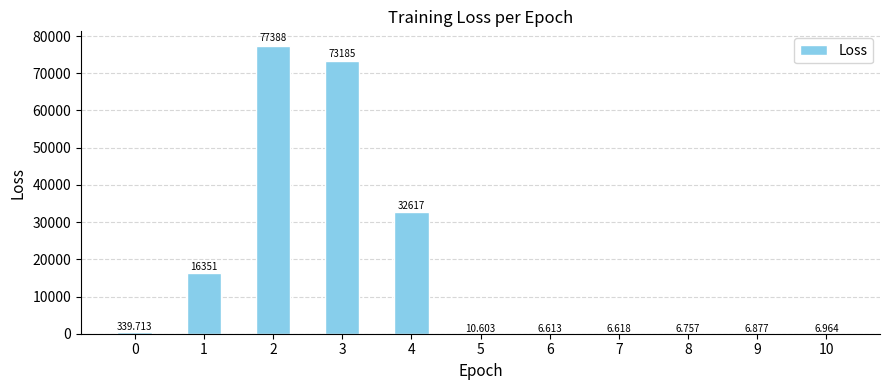

What is the value of the 3rd bar from the left?

77387.8